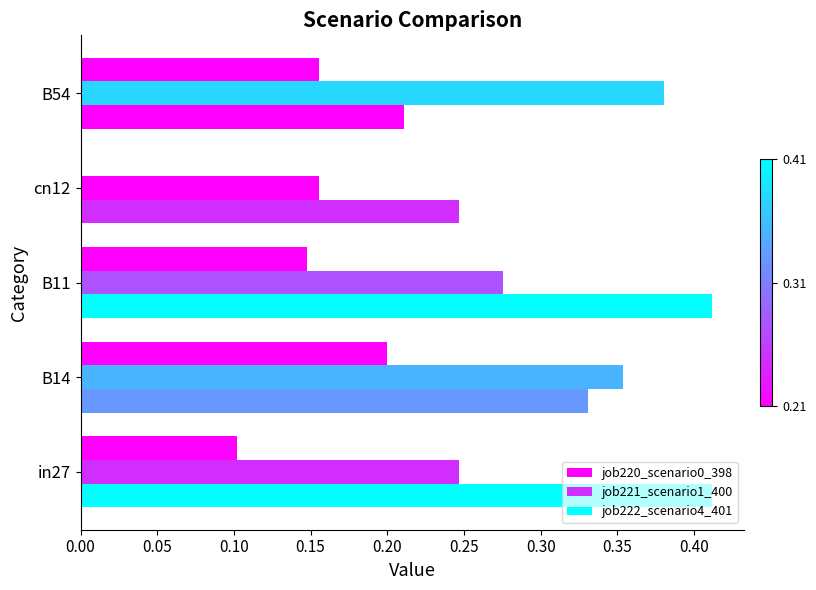

Which series has the largest range (max minus min)?

job221_scenario1_400